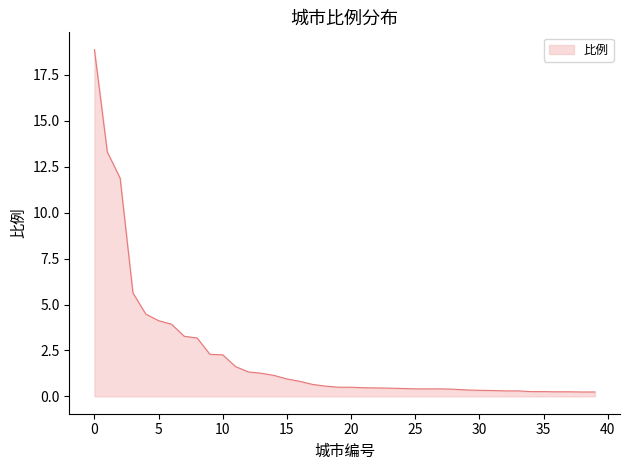

What is the maximum value shown in the chart?

18.9